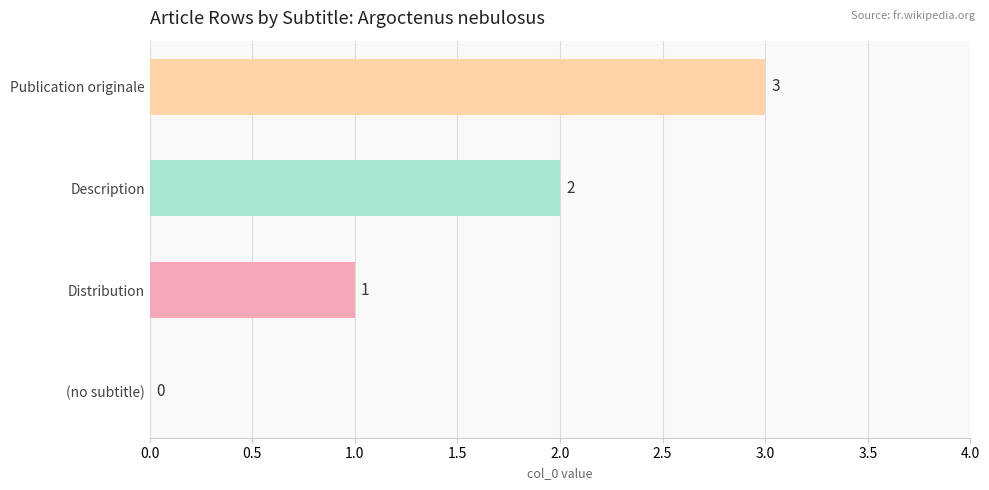

Which has a higher value, (no subtitle) or Distribution?

Distribution